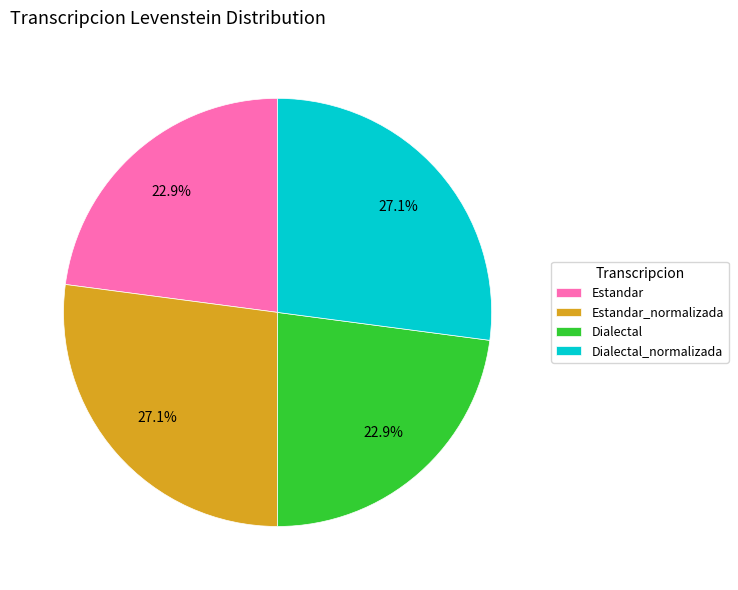

To the nearest percent, what percentage of the pie is Dialectal?

23%